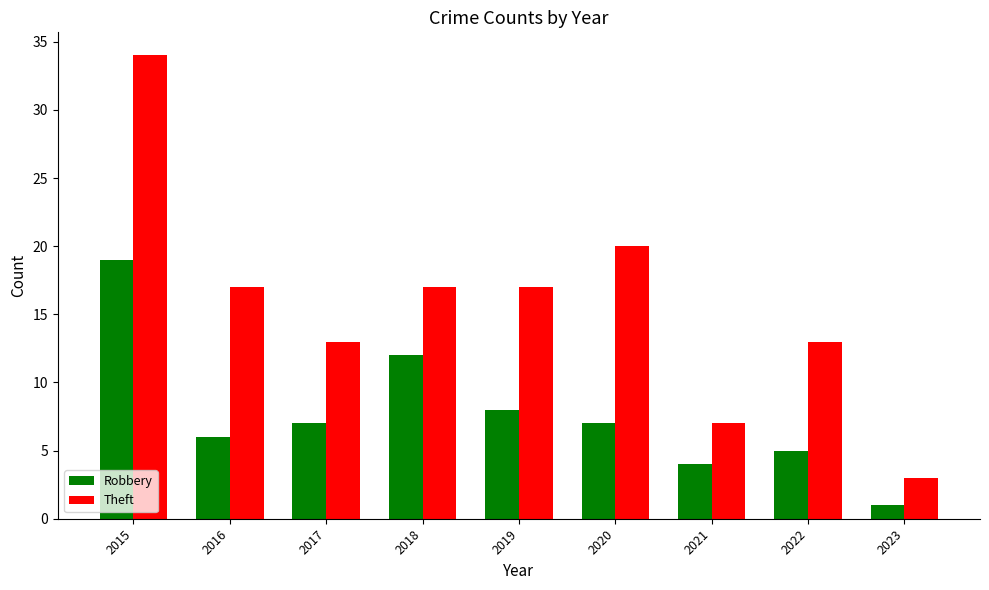

Which series has the largest total across all categories?

Theft